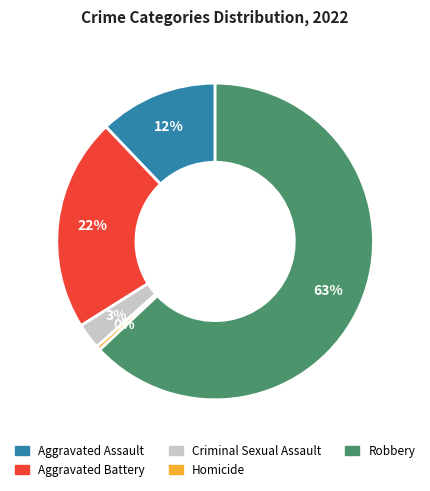

Do Criminal Sexual Assault and Homicide together represent more than half of the pie?

No